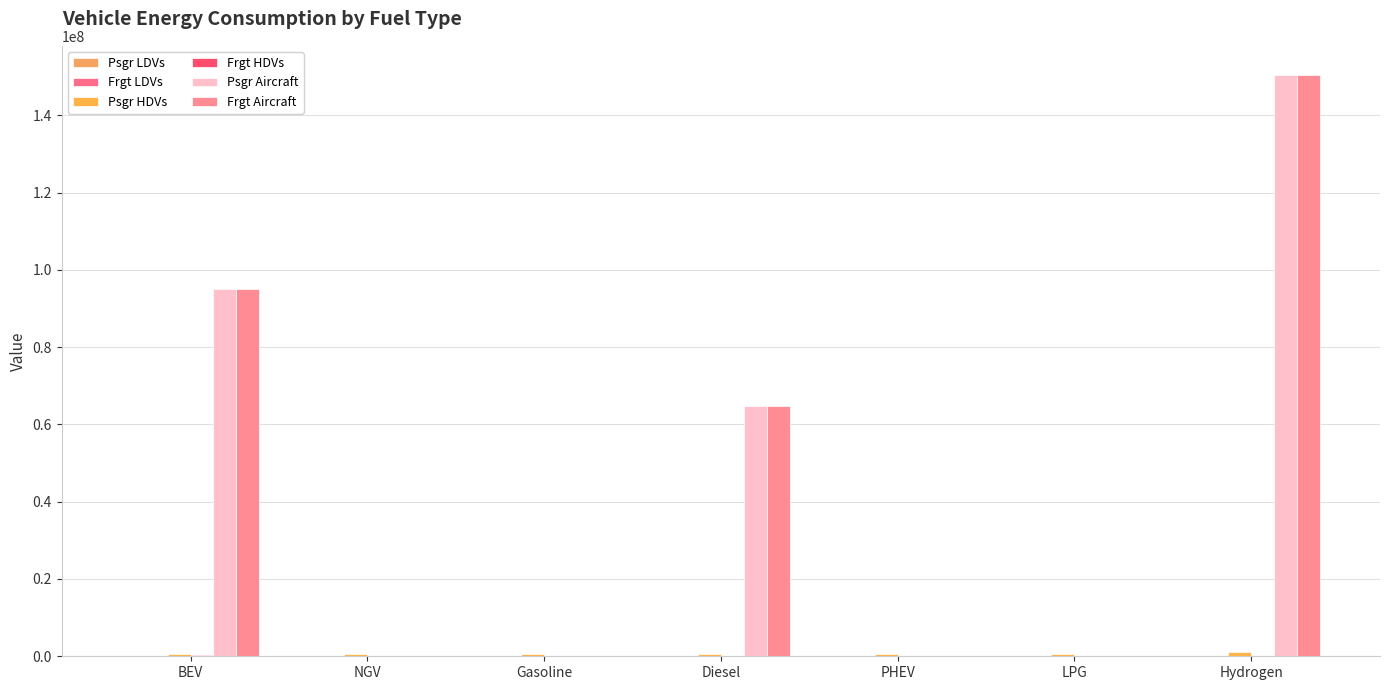

What is the approximate value of Frgt HDVs at BEV?

206127.4